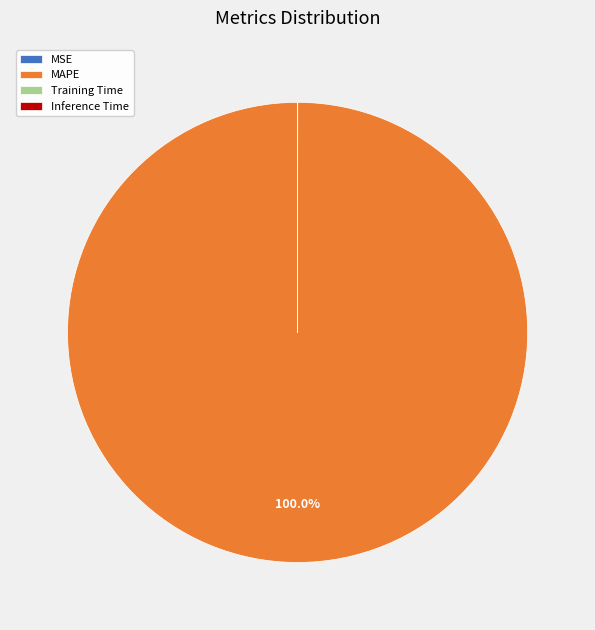

To the nearest percent, what is the difference between the largest and smallest slice percentages?

100%